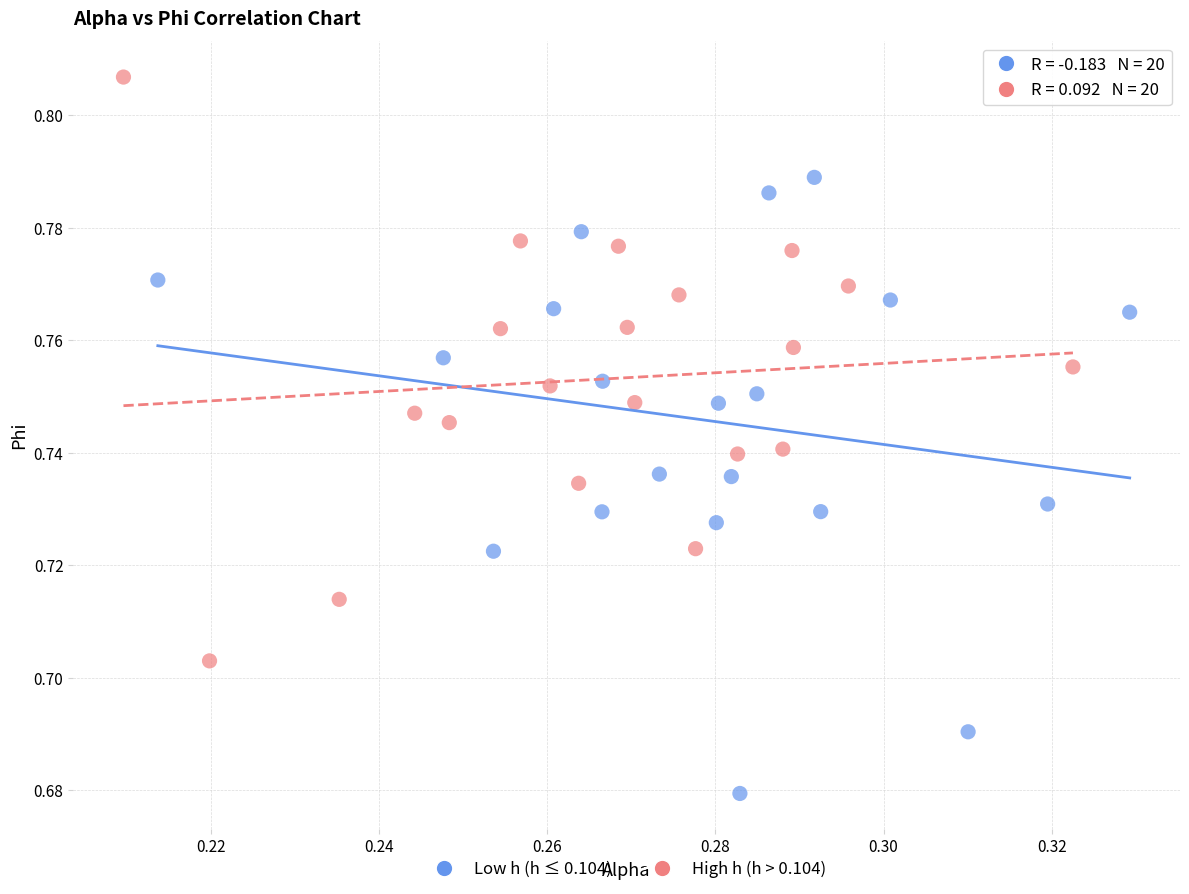

Which series contains the highest Y value?

High h (h > 0.104)